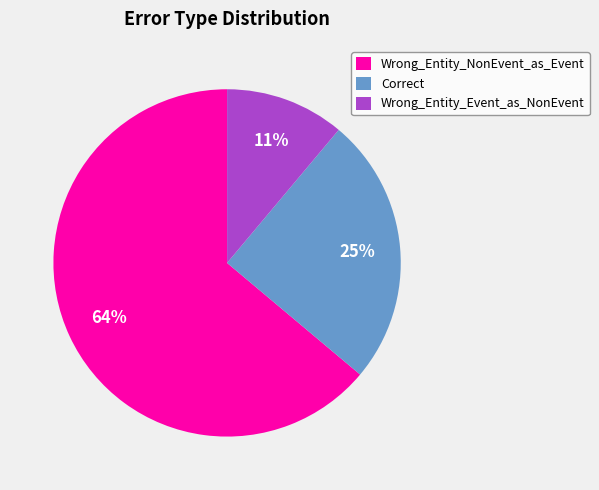

Which has a higher value, Wrong_Entity_Event_as_NonEvent or Correct?

Correct